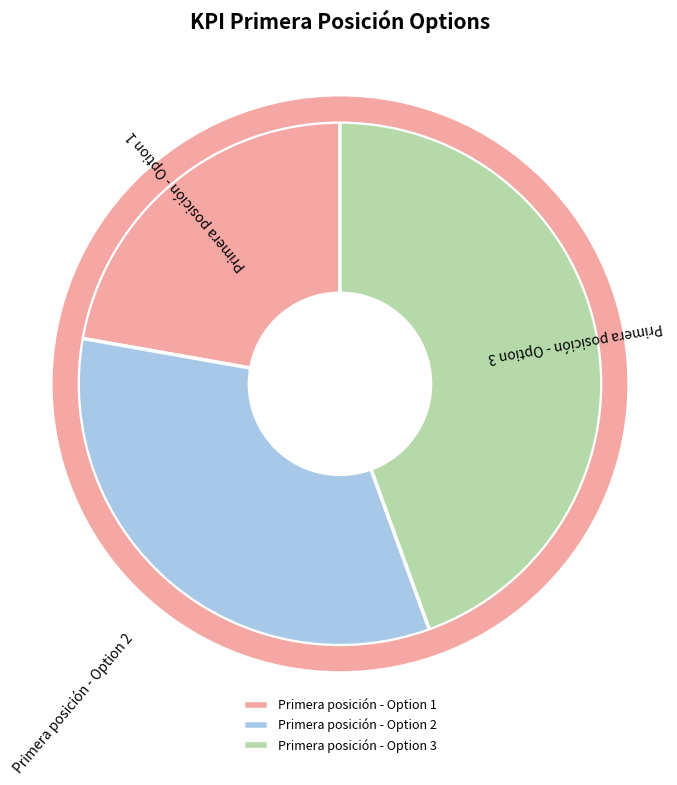

How many slices are in this pie chart?

3